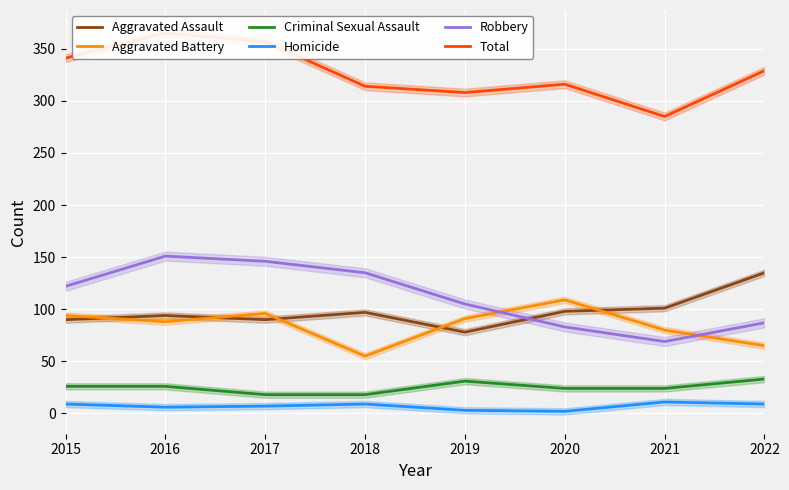

Reading left to right, extract all data points from this chart.

Aggravated Assault: 90	94	90	97	78	98	101	135
Aggravated Battery: 94	88	96	55	91	109	80	65
Criminal Sexual Assault: 26	26	18	18	31	24	24	33
Homicide: 9	6	7	9	3	2	11	9
Robbery: 122	151	146	135	105	83	69	87
Total: 341	365	357	314	308	316	285	329